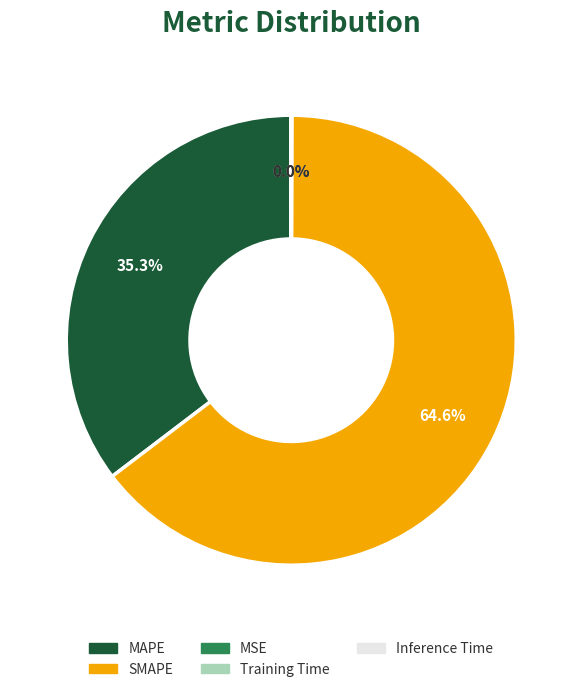

Is the sum of MAPE and SMAPE greater than half?

Yes